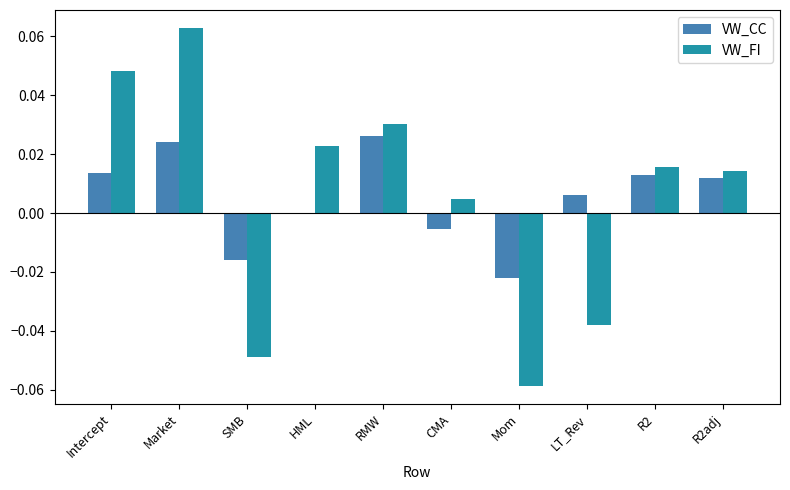

At which category is the sum across all series the highest?

Market